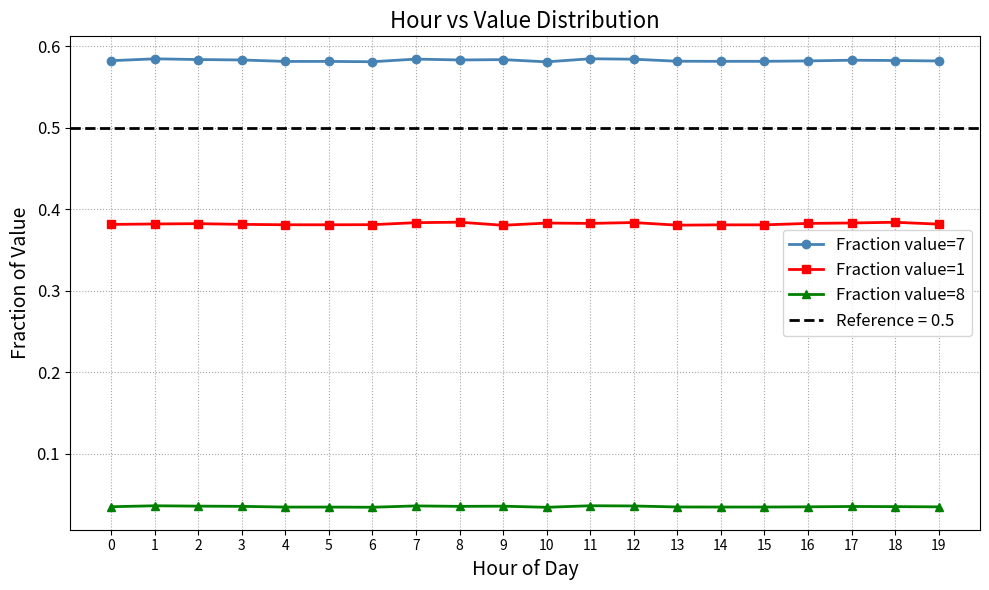

True or false: Fraction value=1 and Fraction value=7 intersect in this chart.

False